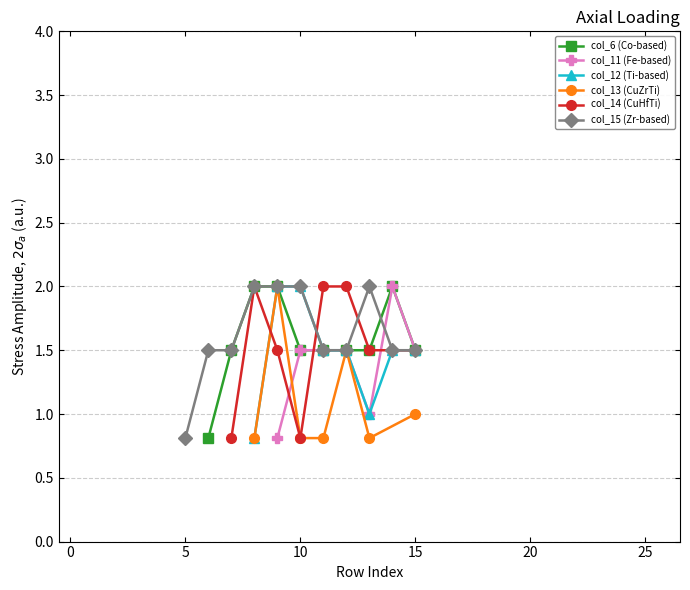

At which label is col_13 closest to 1?

15